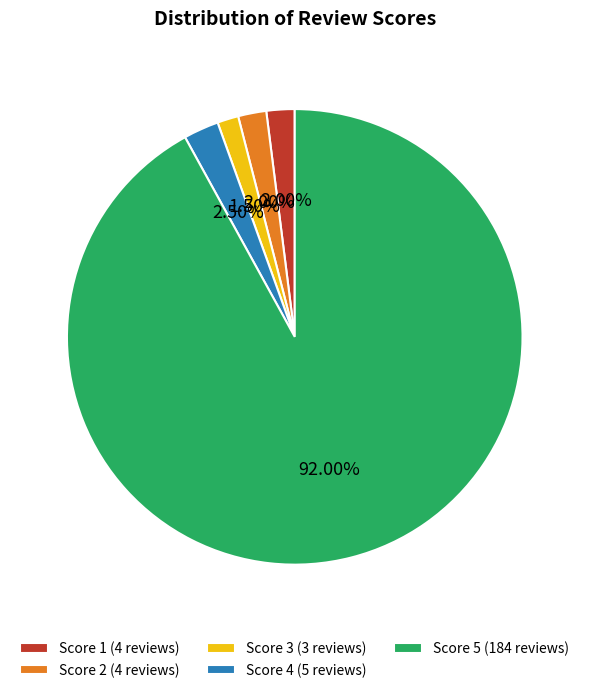

To the nearest percent, what is the difference between the largest and smallest slice percentages?

90%